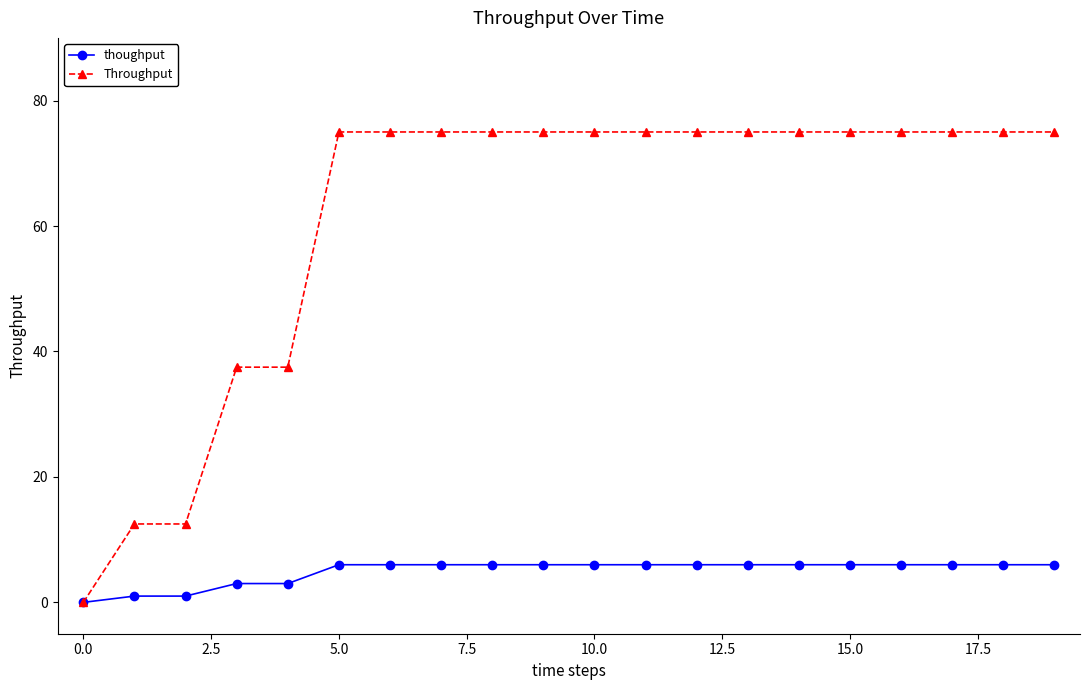

At how many categories does at least one series exceed 41?

15